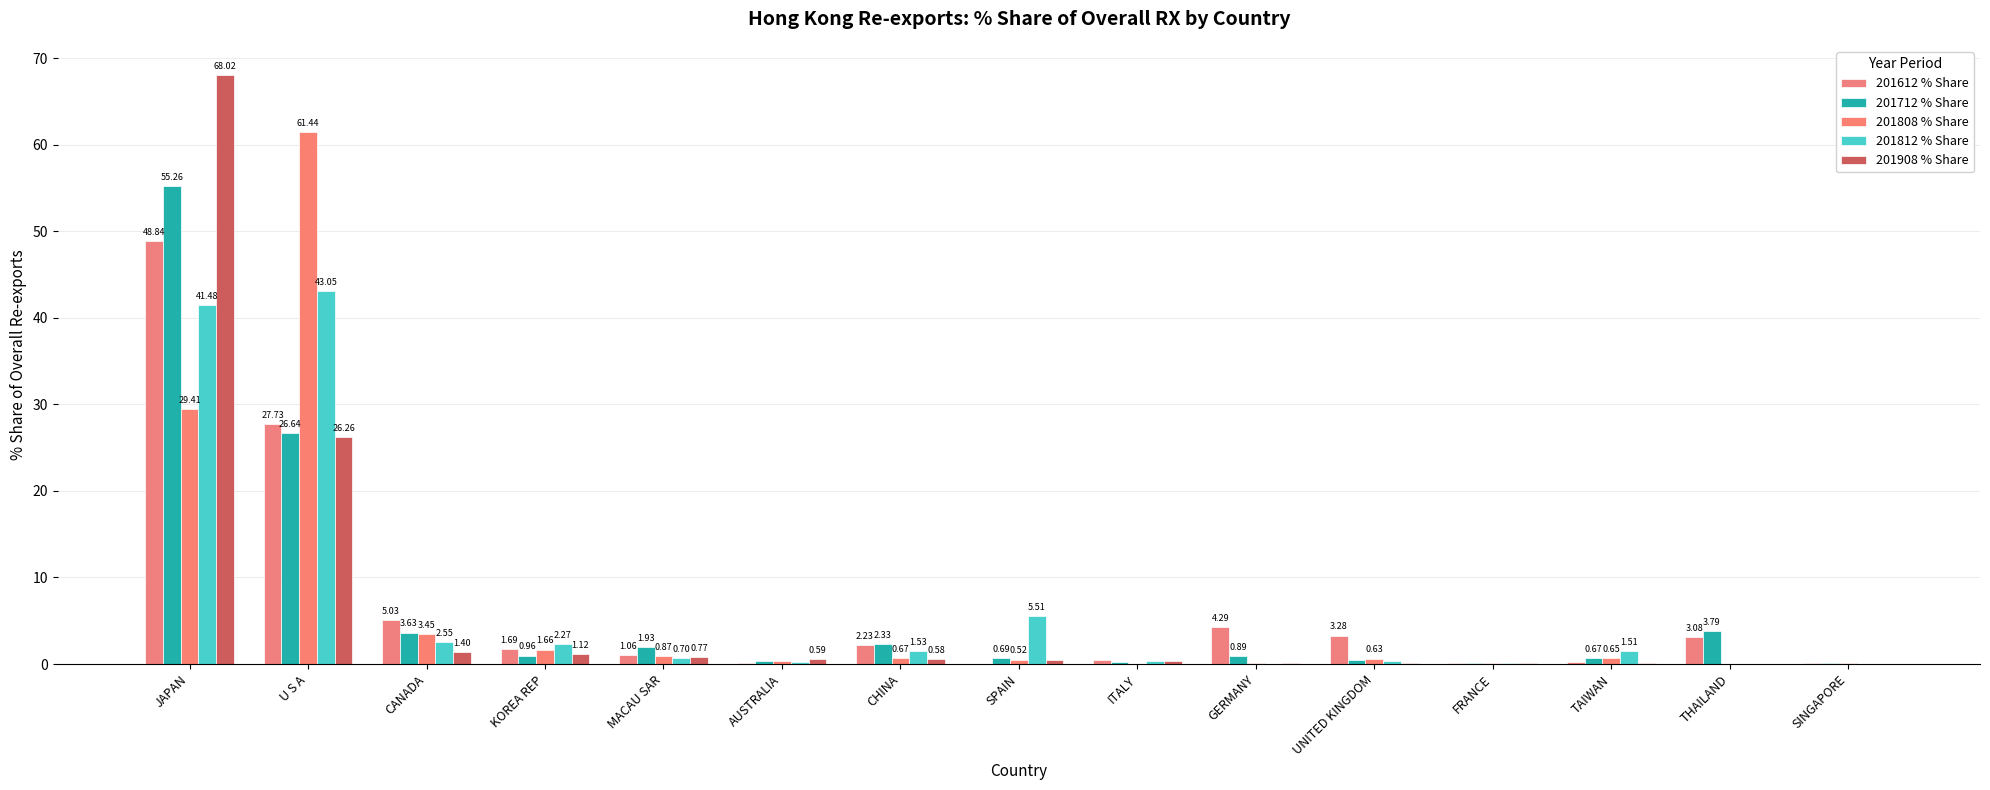

What is the difference between the maximum and minimum values in the 201812 % Share series?

43.1